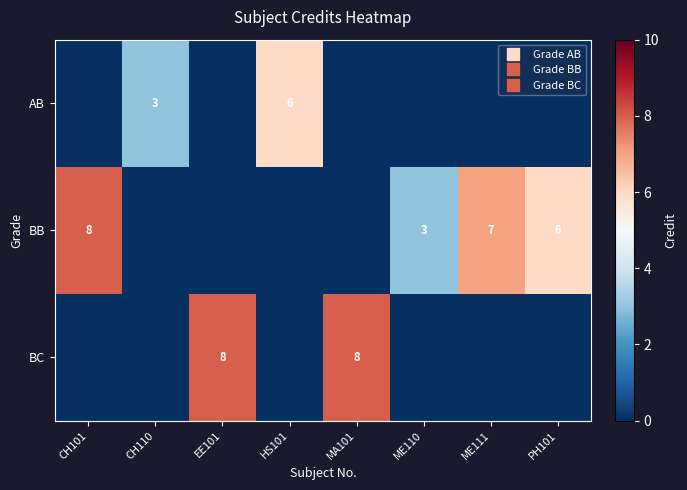

How many distinct data groups are displayed?

3